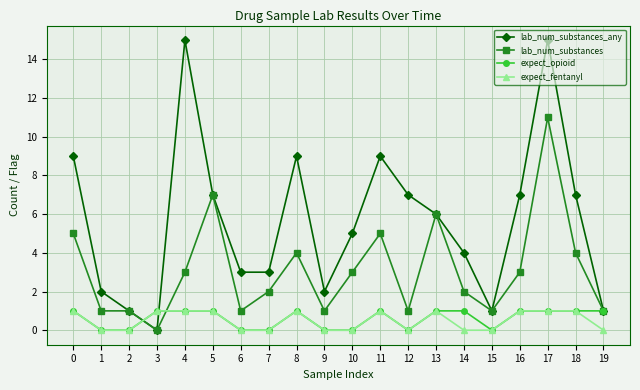

How many data points in expect_fentanyl are less than 1?

10